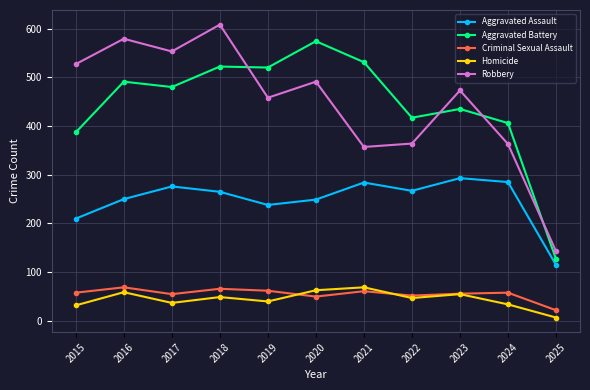

Where is Aggravated Battery nearest to the value 350?

2015